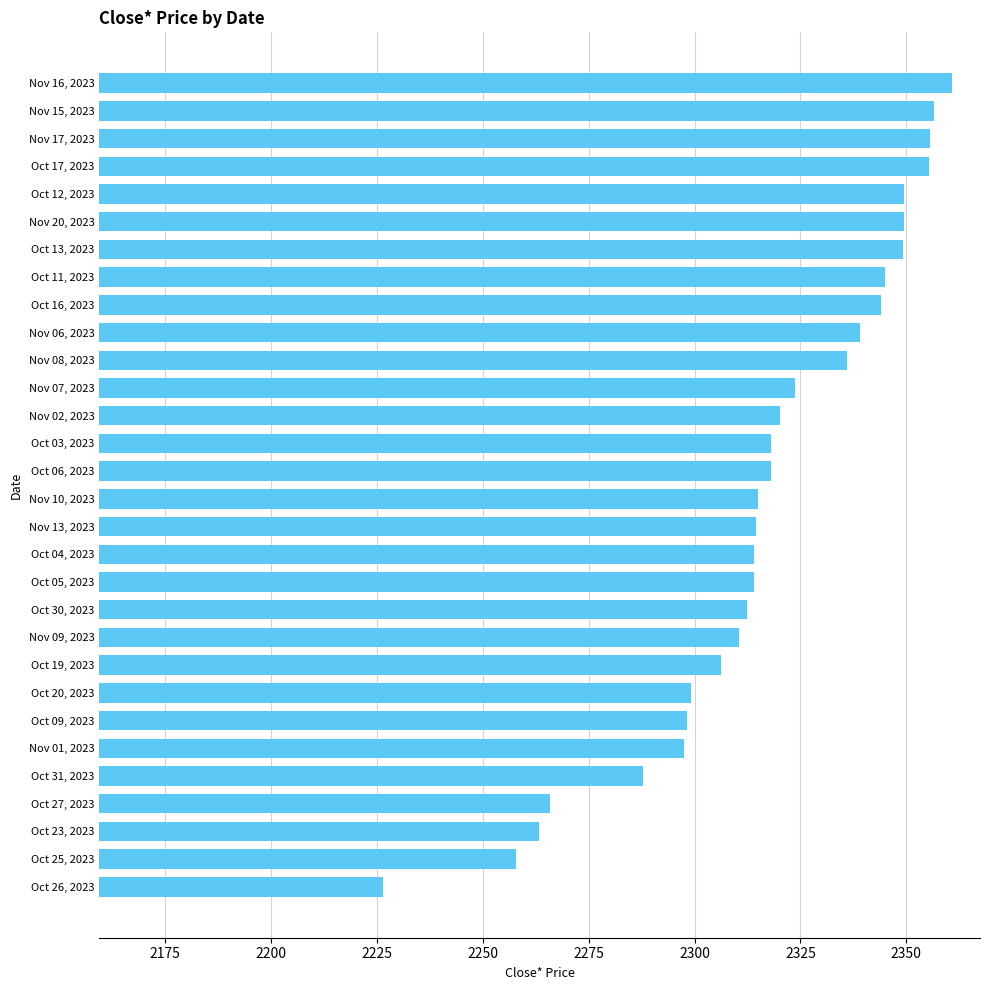

True or false: the data shows 3875.9 at Oct 30, 2023.

False